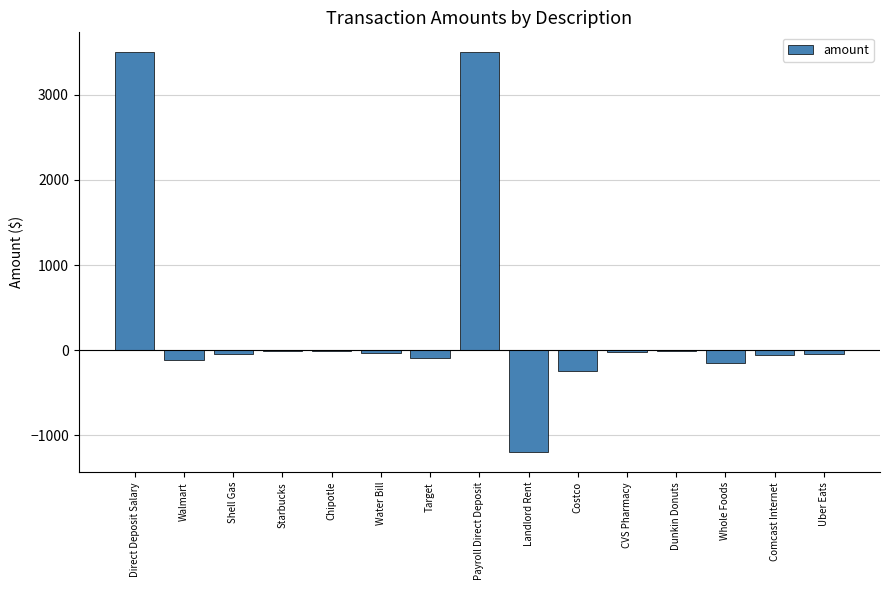

Is it true that the value at Landlord Rent is -1744.7?

False